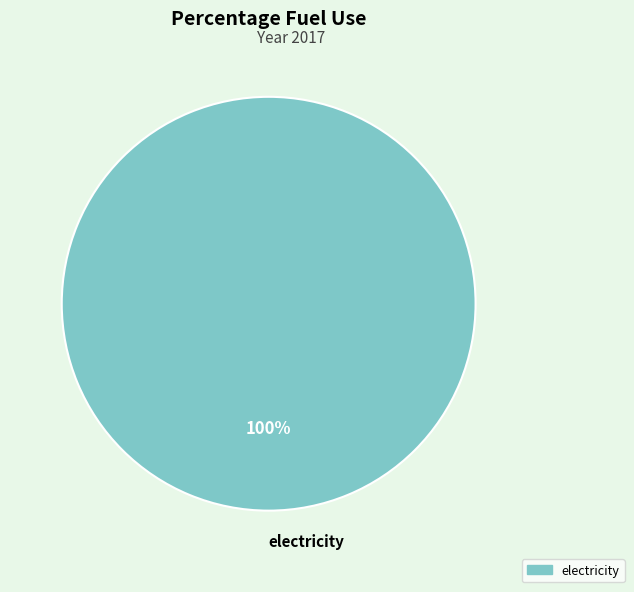

Does electricity account for over 50% of the chart?

Yes